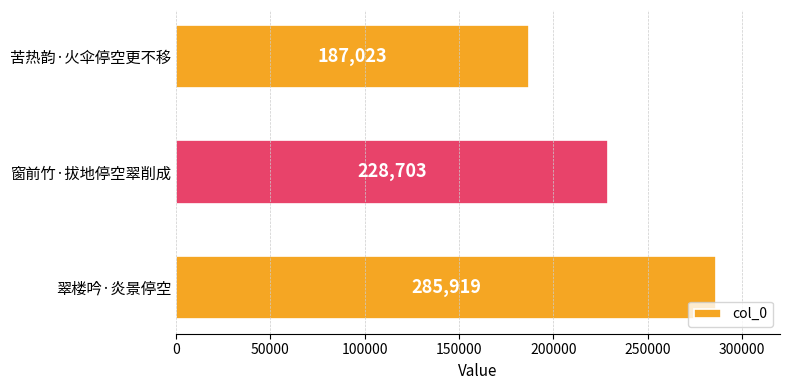

What is the smallest value displayed?

187023